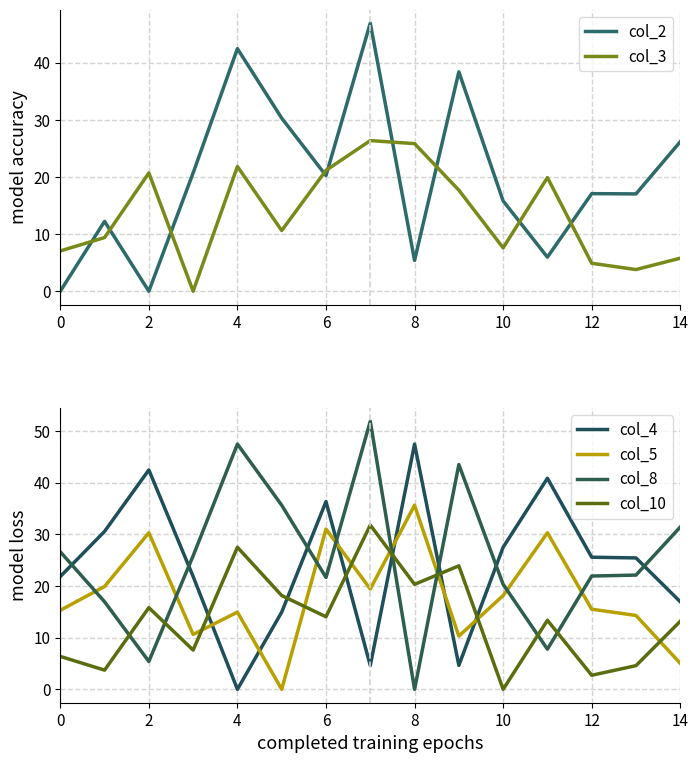

What is the maximum value for col_2?

46.9